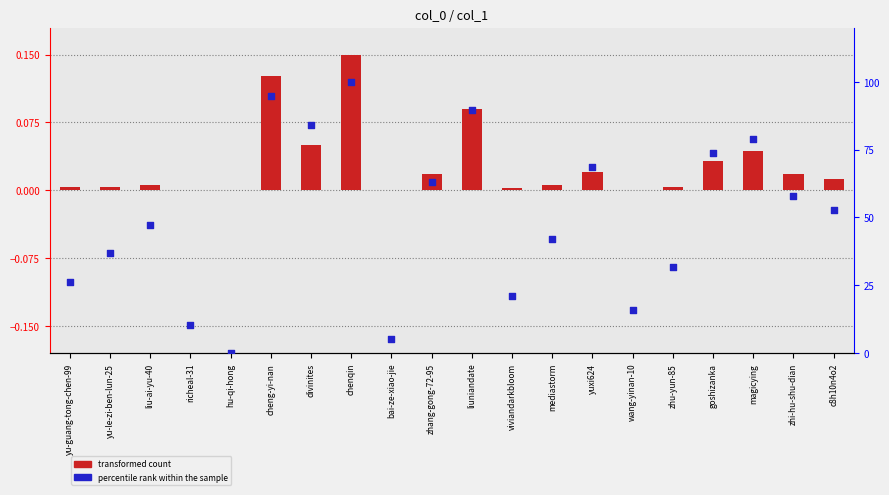

Which series contains the lowest Y value?

percentile rank within the sample